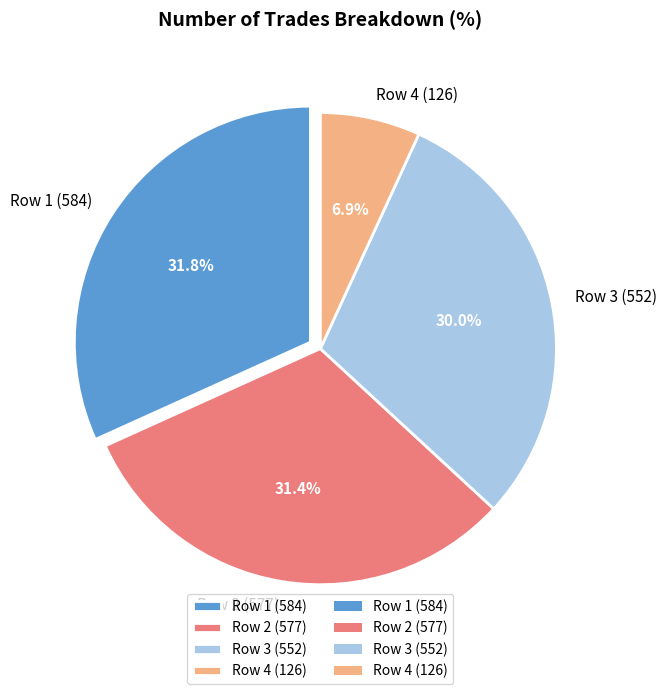

Is there any slice that represents more than half of the pie?

No